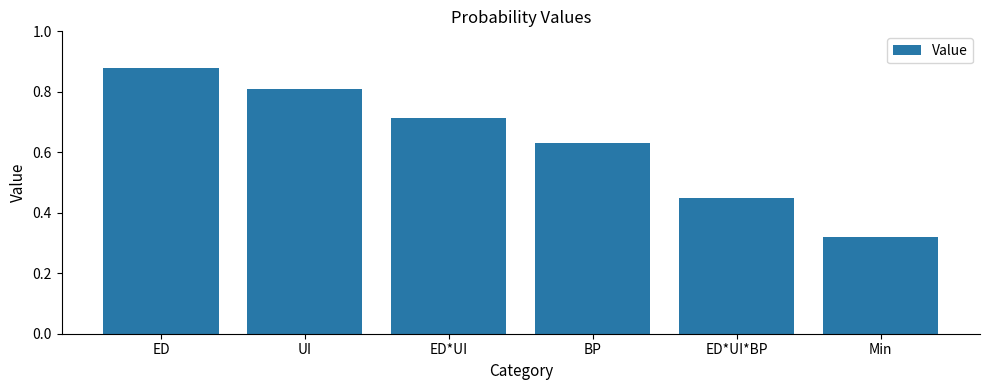

Rank the categories by value from lowest to highest.

Min, ED*UI*BP, BP, ED*UI, UI, ED